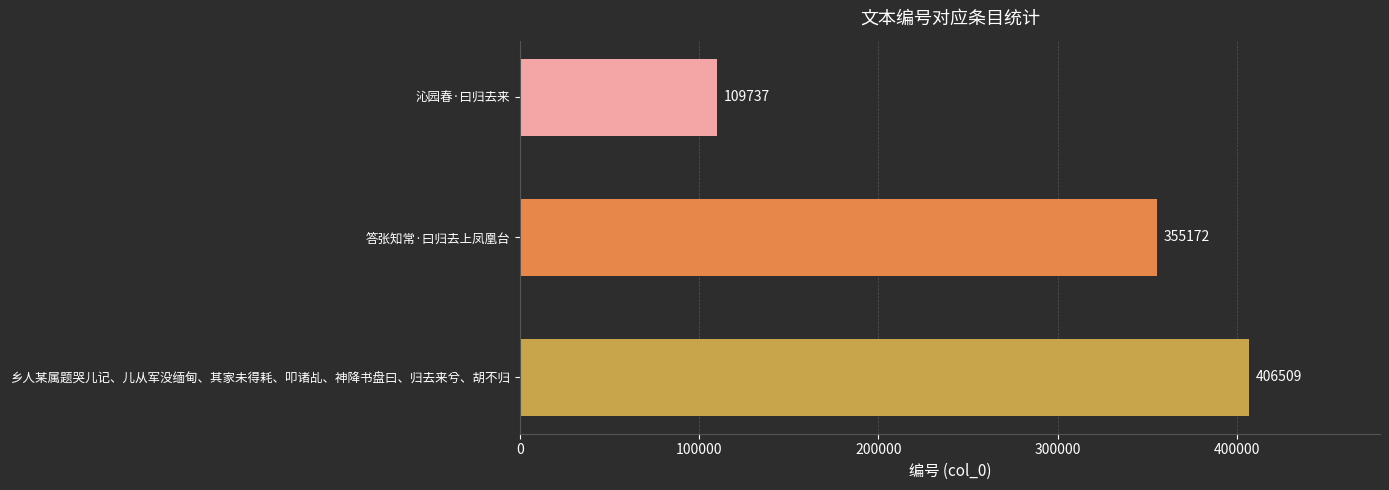

Reading bottom to top, extract all data points from this chart.

406509	355172	109737